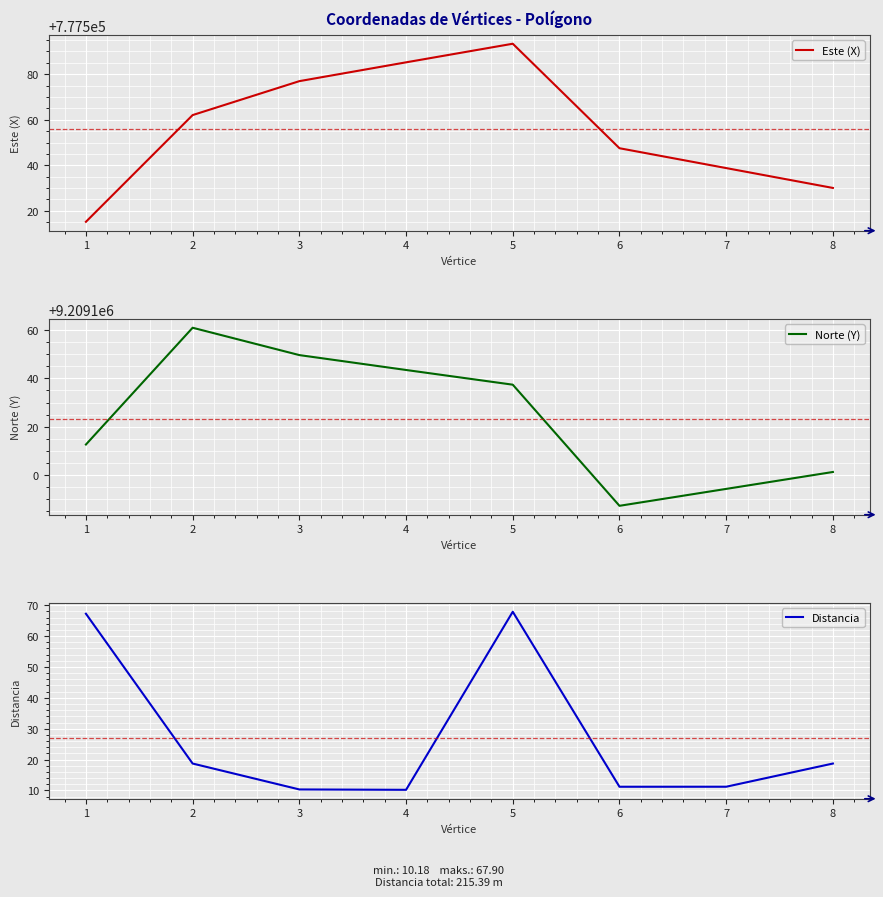

Reading right to left, transcribe all the data shown in this chart.

Este (X): 8=777530.1	7=777538.8	6=777547.5	5=777593.4	4=777585.2	3=777577.0	2=777562.1	1=777515.2
Norte (Y): 8=9209101.3	7=9209094.3	6=9209087.3	5=9209137.4	4=9209143.5	3=9209149.6	2=9209160.9	1=9209112.6
Distancia: 8=18.7	7=11.2	6=11.2	5=67.9	4=10.2	3=10.3	2=18.7	1=67.3